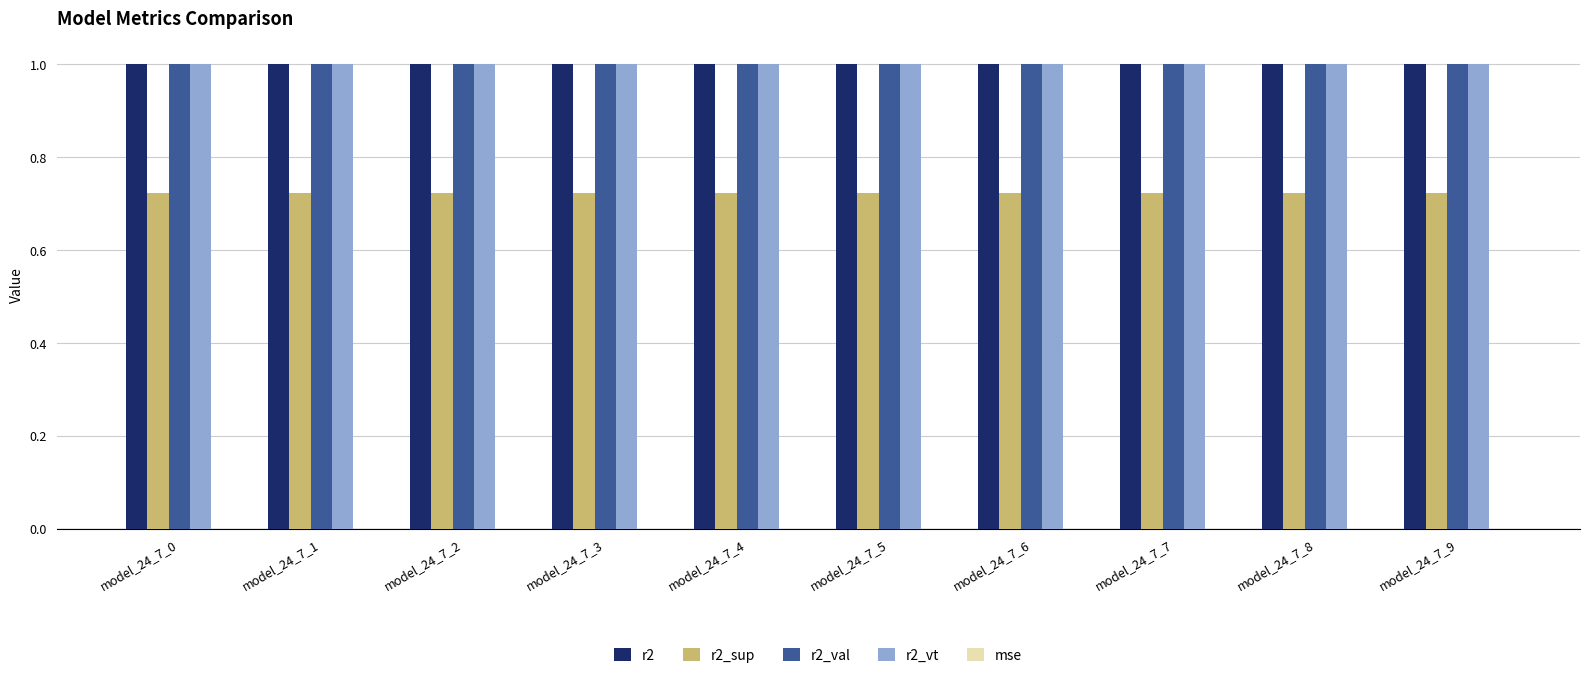

Does the chart contain stacked bars?

No